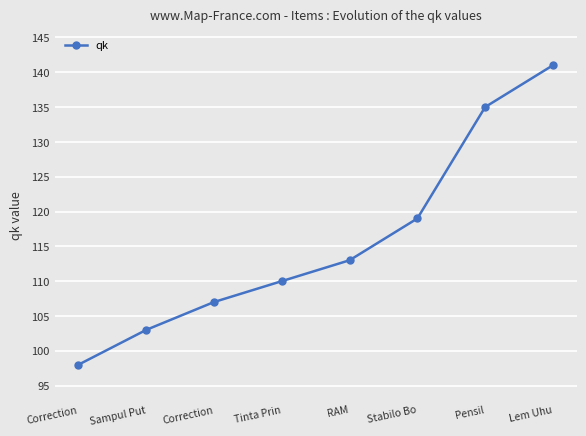

List the labels in order of value, smallest first.

Correction, Sampul Put, Correction, Tinta Prin, RAM, Stabilo Bo, Pensil, Lem Uhu